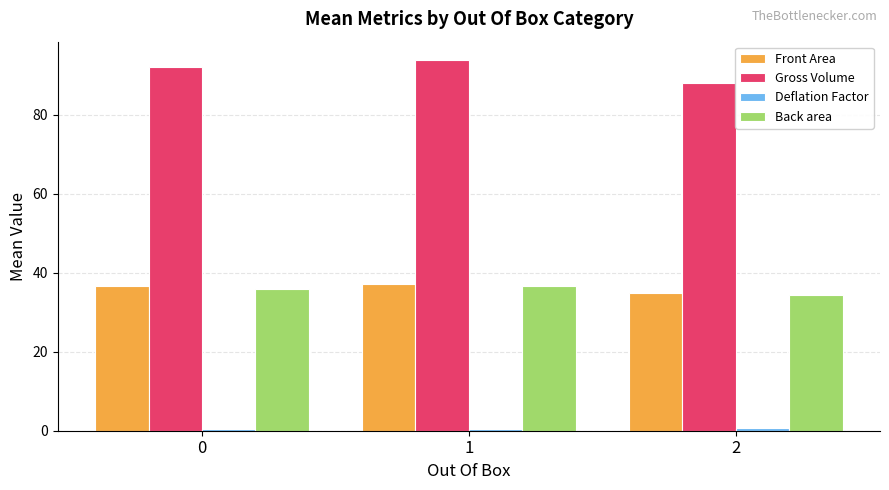

How many bars are there in each group?

4